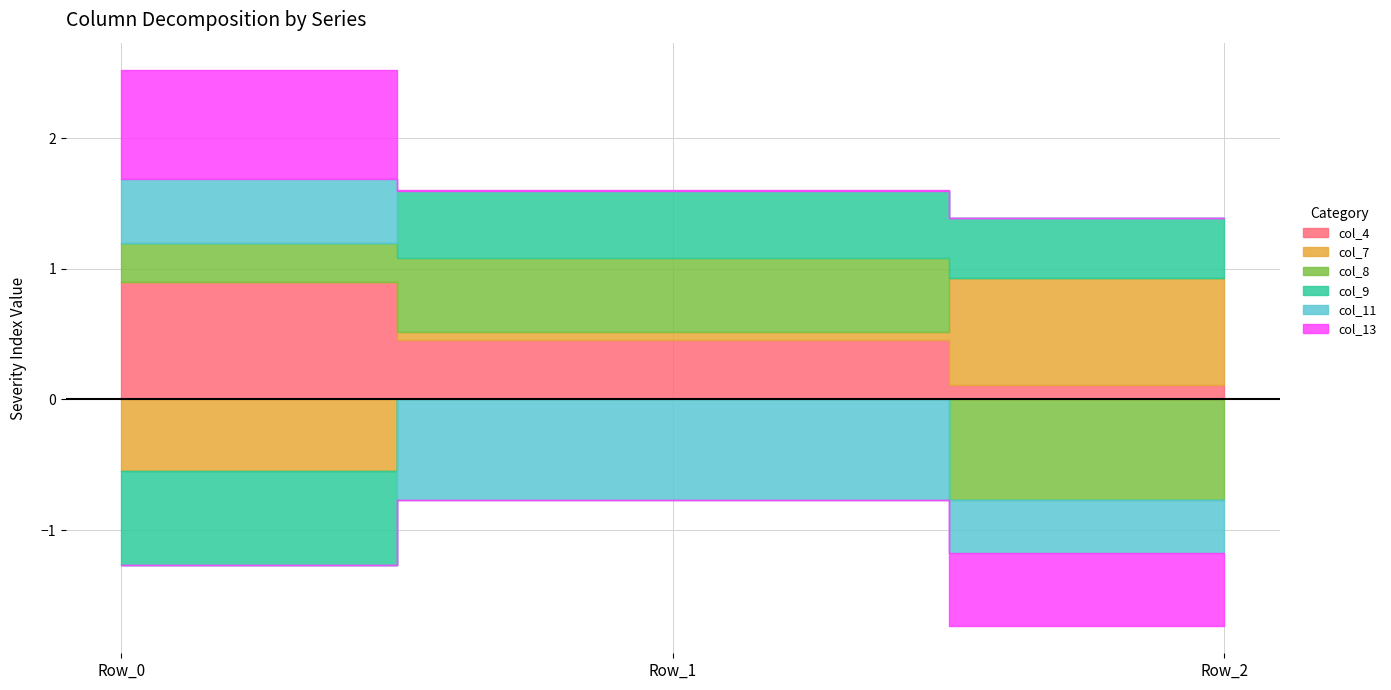

Between Row_2 and Row_0, which is larger?

Row_0